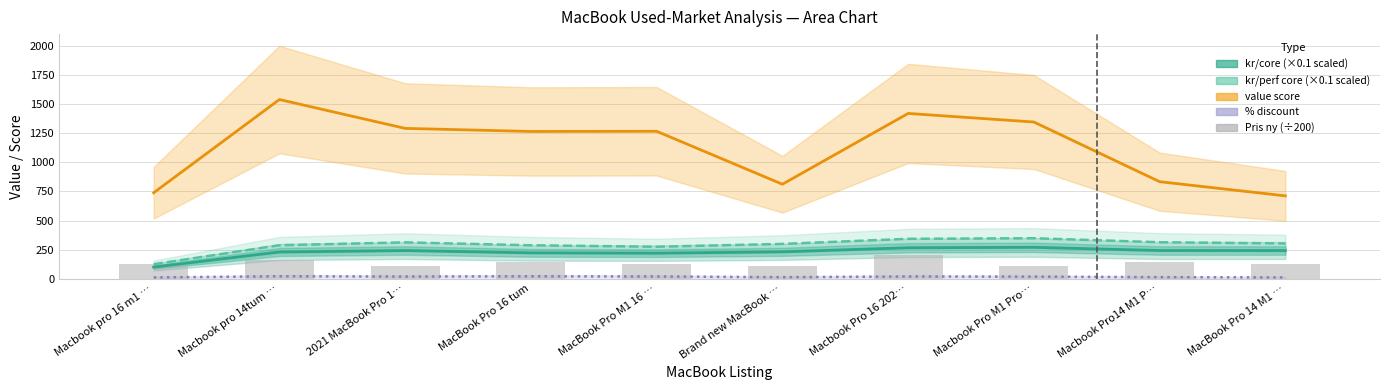

Which series has the widest spread of values?

value score